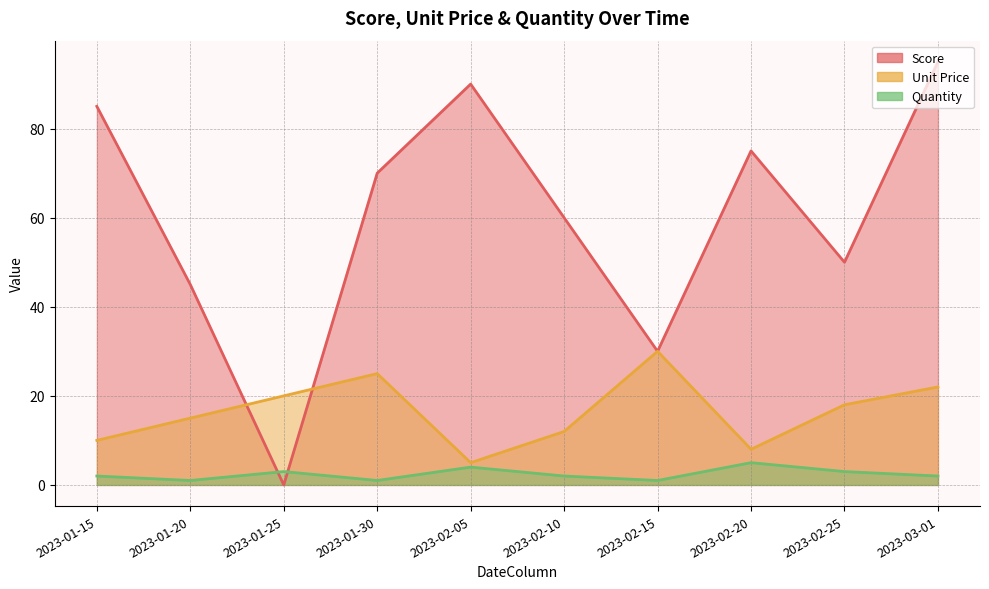

How many interior local valleys does the Quantity series have?

3